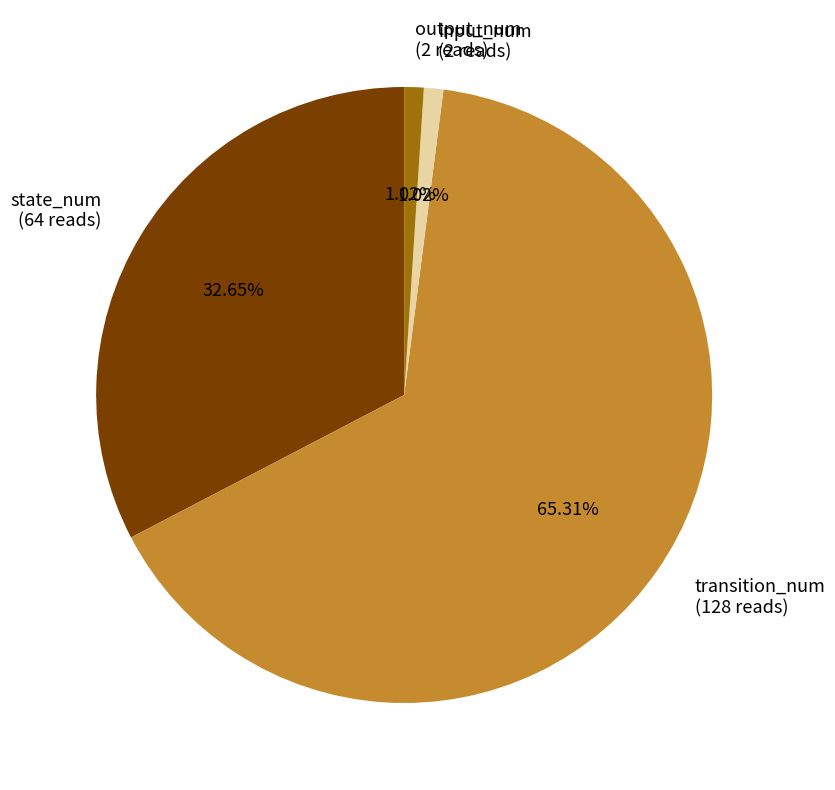

How many segments does this pie chart have?

4